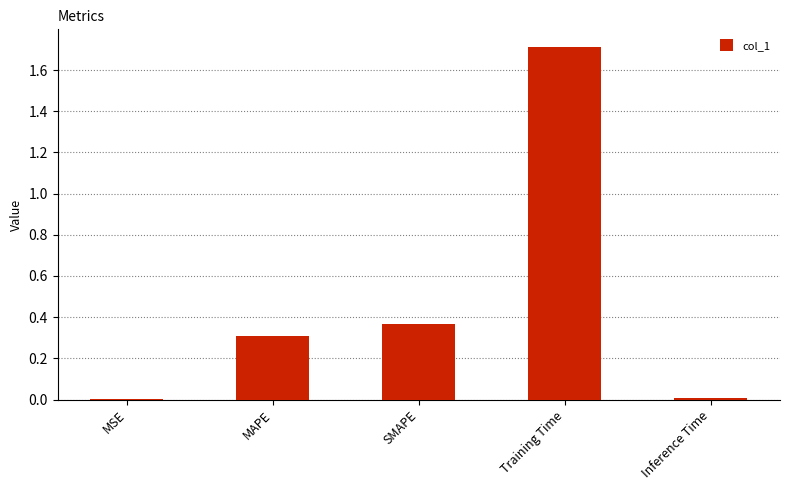

Between Training Time and SMAPE, which is larger?

Training Time